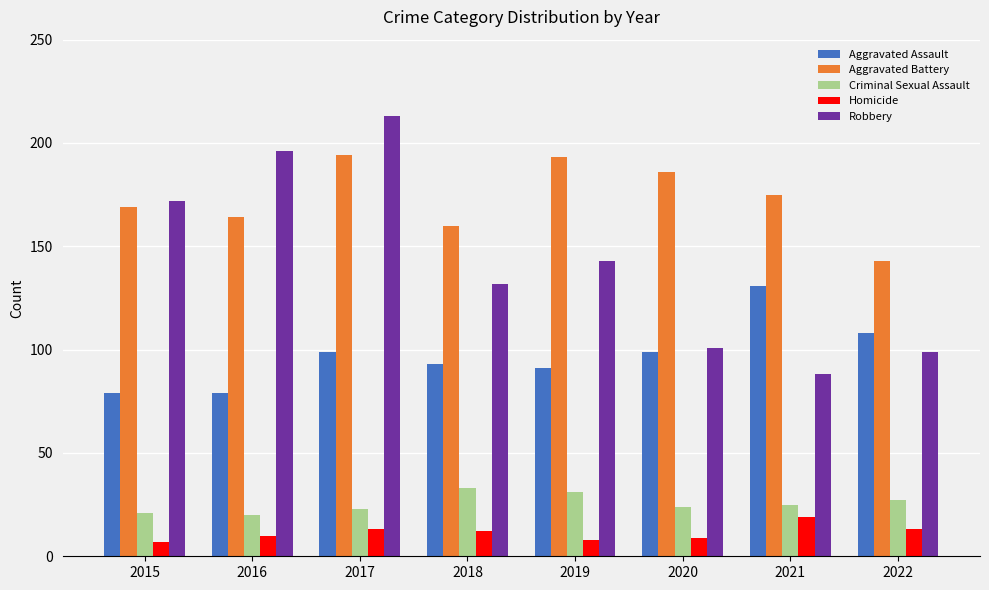

Which series has the largest range (max minus min)?

Robbery